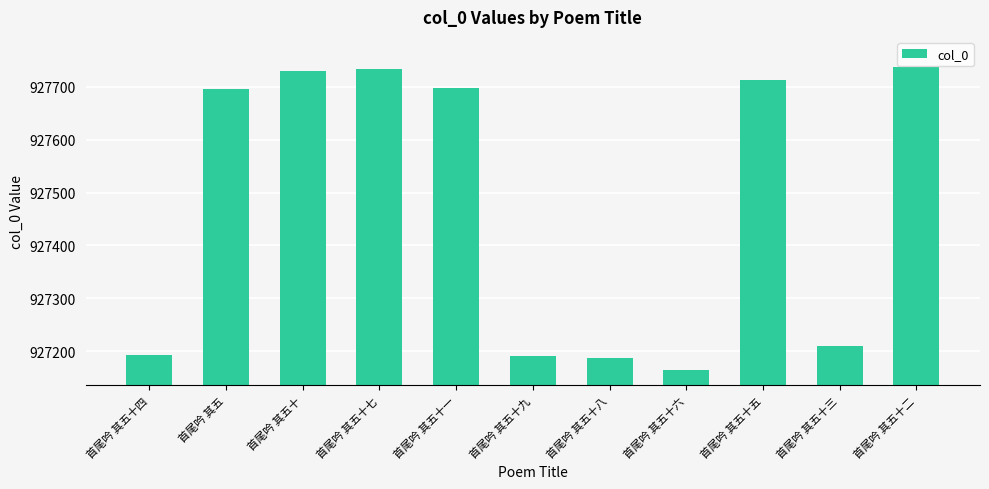

How many data points are less than 927695?

5